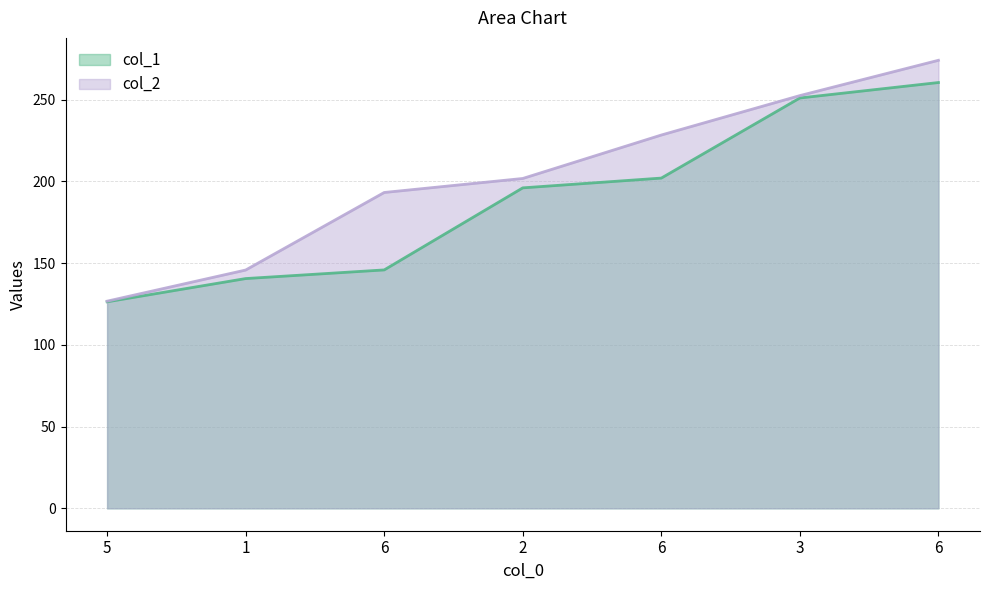

Between 6 and 1, which is larger?

6